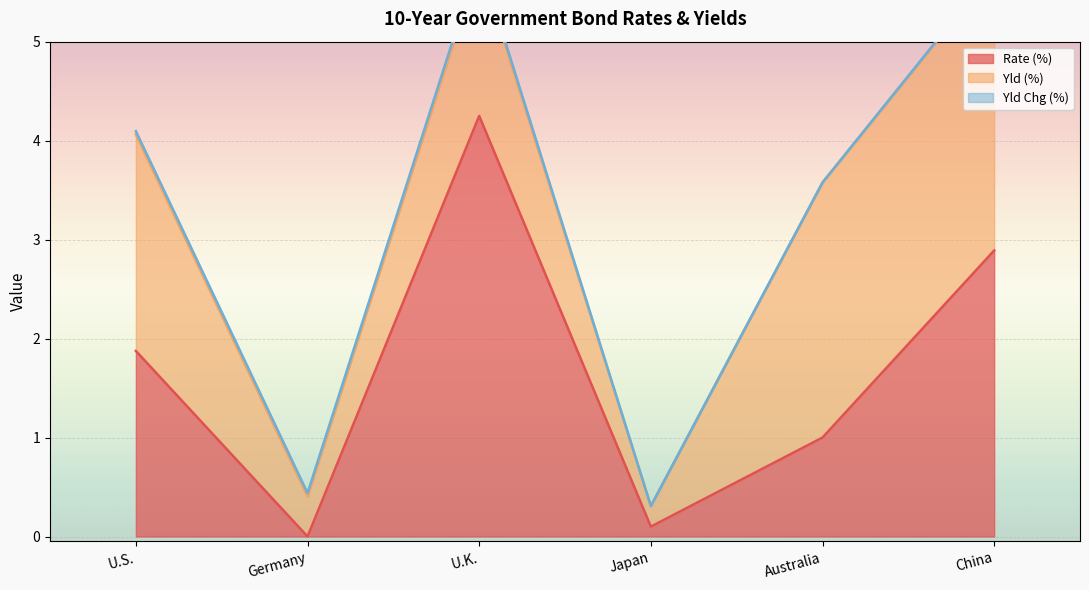

Reading left to right, transcribe all the data shown in this chart.

Rate (%): U.S. 10 Year Treasury Note=1.9	Germany 10 Year Government Bond=0.0	U.K. 10 Year Gilt=4.2	Japan 10 Year Government Bond=0.1	Australia 10 Year Government Bond=1.0	China 10 Year Government Bond=2.9
Yld (%): U.S. 10 Year Treasury Note=2.2	Germany 10 Year Government Bond=0.4	U.K. 10 Year Gilt=1.5	Japan 10 Year Government Bond=0.2	Australia 10 Year Government Bond=2.6	China 10 Year Government Bond=2.8
Yld Chg (%): U.S. 10 Year Treasury Note=0.0	Germany 10 Year Government Bond=0.0	U.K. 10 Year Gilt=0.0	Japan 10 Year Government Bond=0.0	Australia 10 Year Government Bond=0.0	China 10 Year Government Bond=0.0